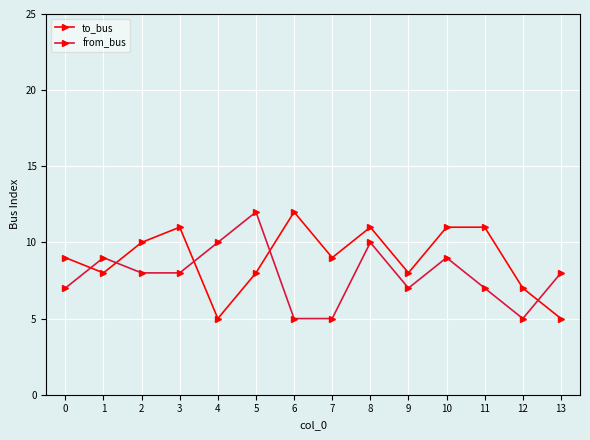

What is the difference between the maximum and second lowest values in the from_bus series?

7